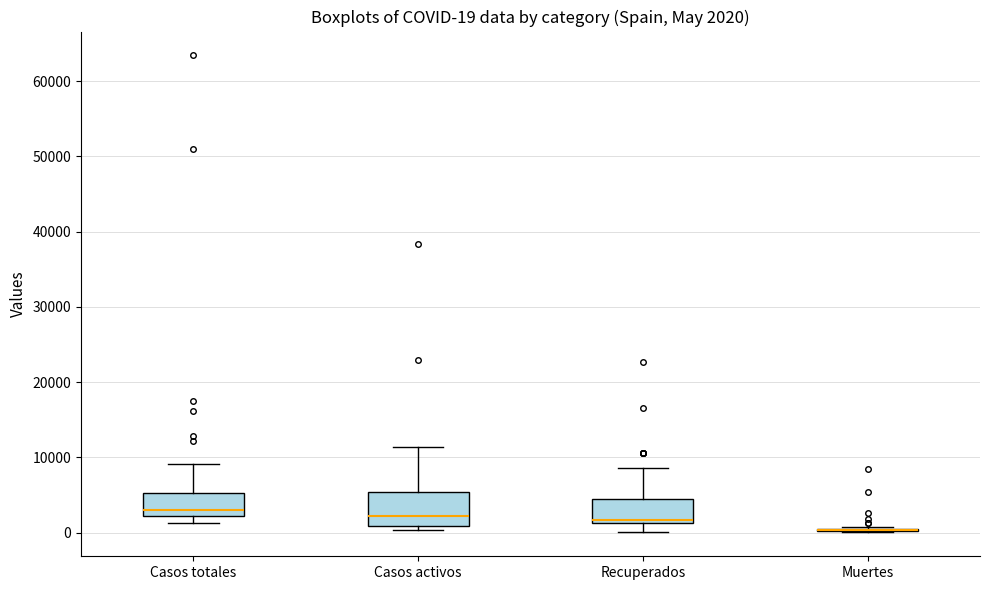

Which box is the tallest, from its lower edge to its upper edge?

Casos activos